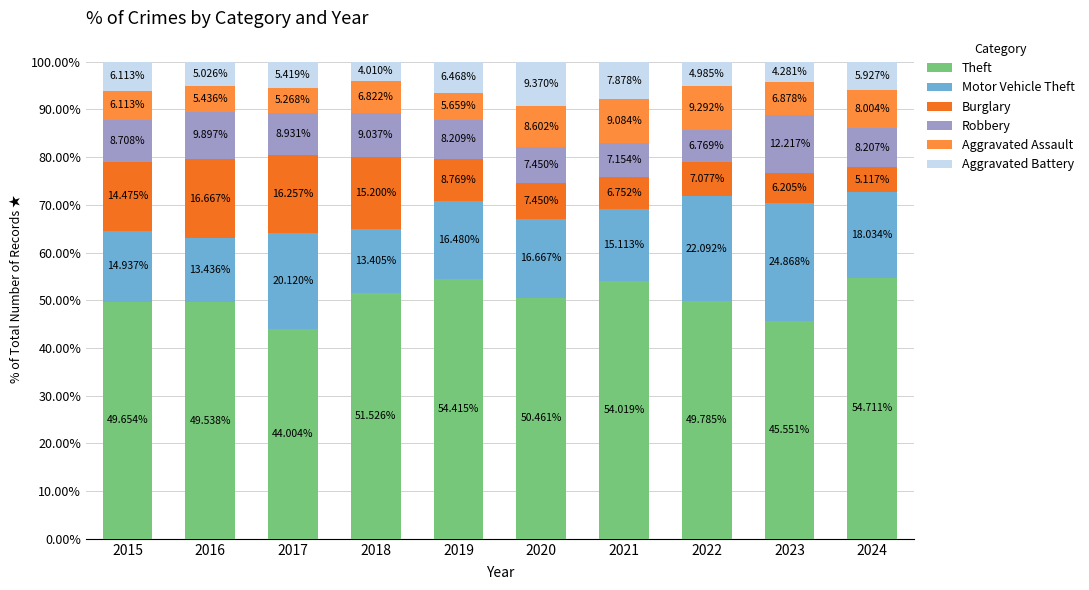

What are all the series names shown in the legend?

Theft, Motor Vehicle Theft, Burglary, Robbery, Aggravated Assault, Aggravated Battery